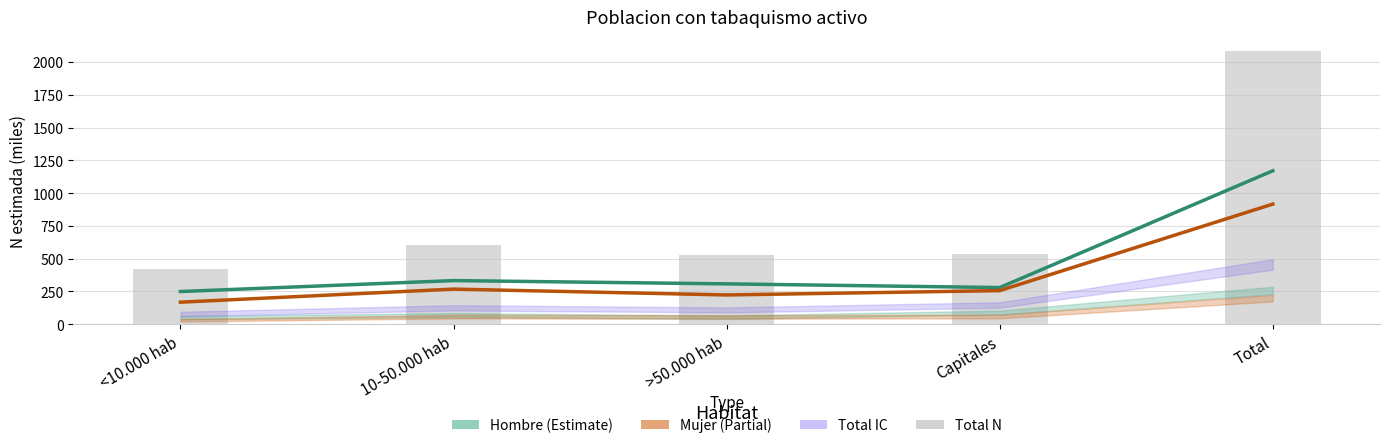

True or false: Hombre N (estimada) has a value of 279.9 at Capitales.

True